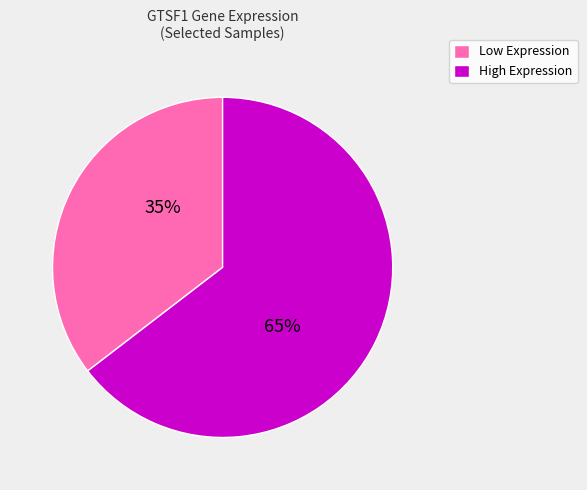

Is there a majority slice in this chart?

Yes